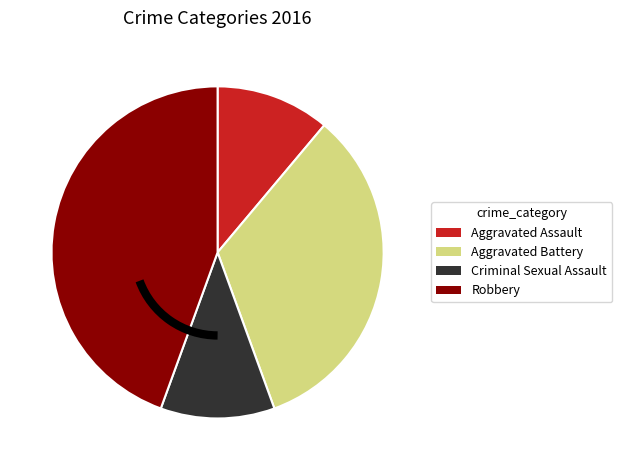

Does Robbery account for over 50% of the chart?

No